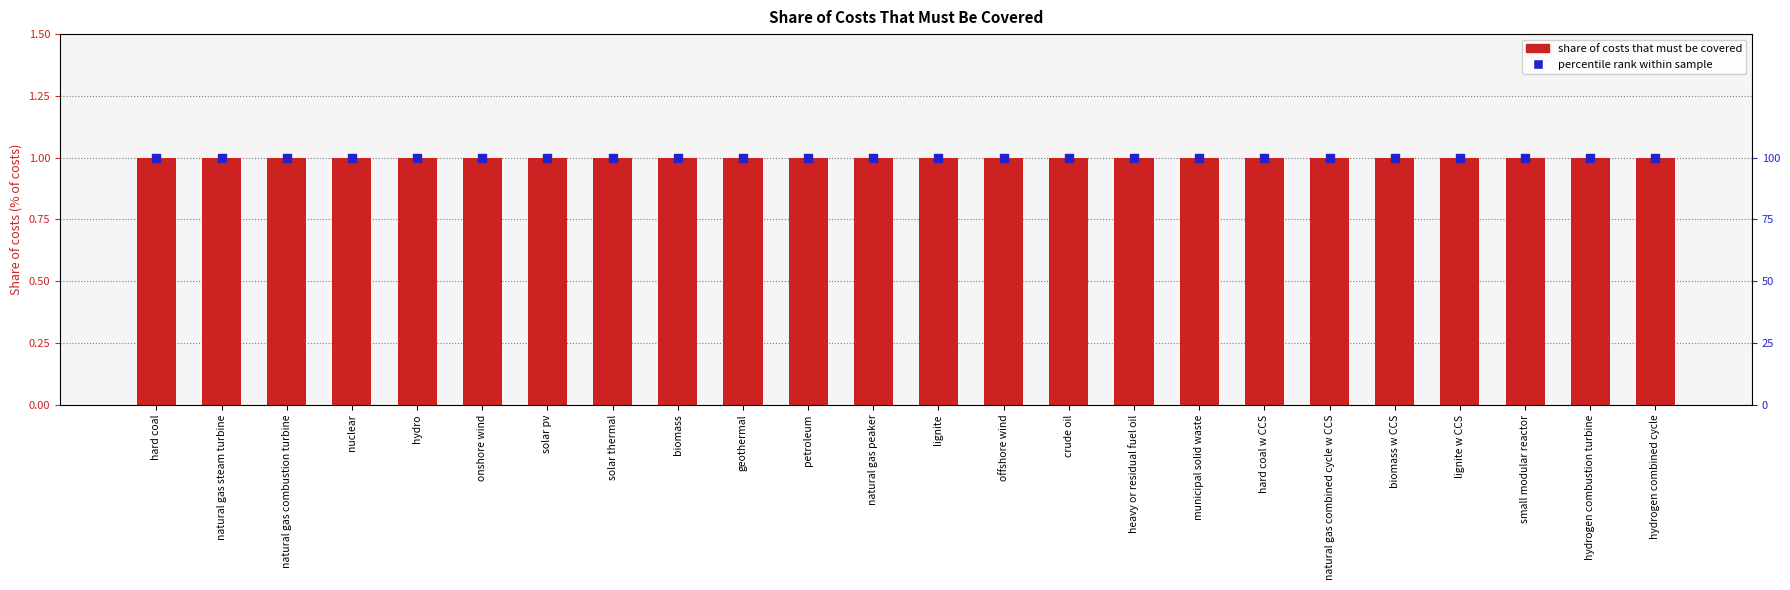

At how many categories does at least one series exceed 12?

24